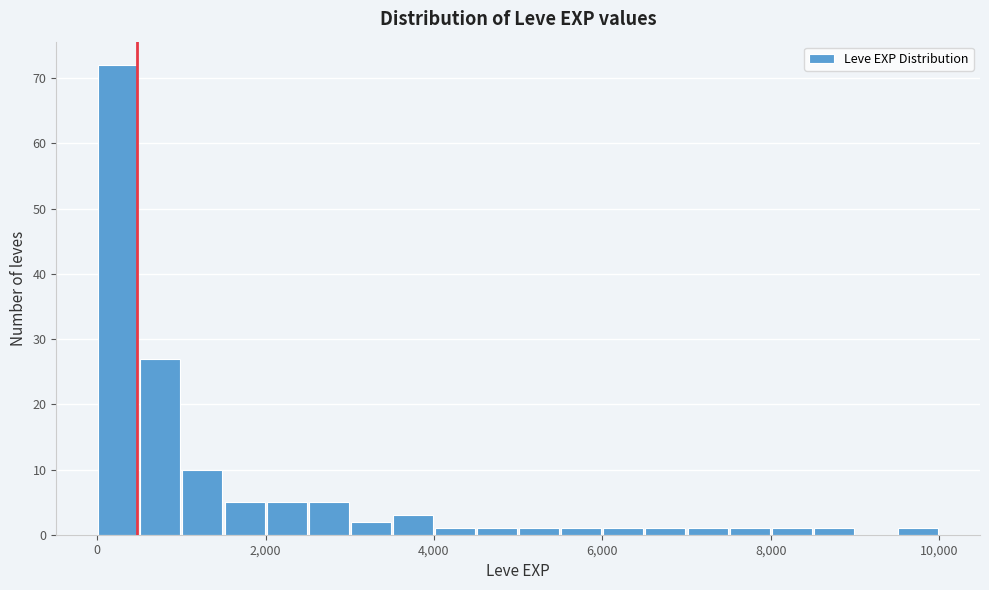

Read against the x-axis, roughly where is the centre of the tallest bar?

200